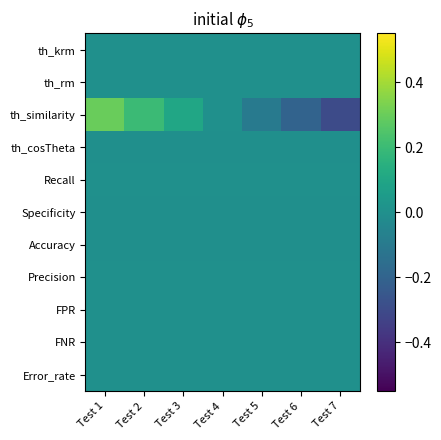

What is the total value across all series at Test 3?

0.1